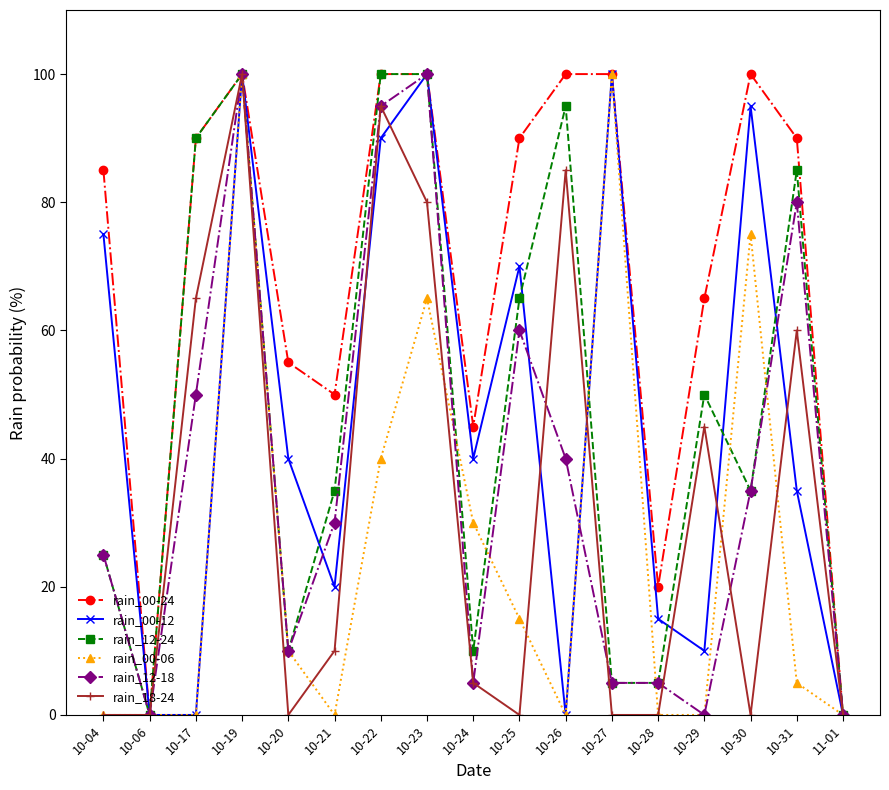

True or false: rain_00-12 and rain_12-24 cross at least once.

True